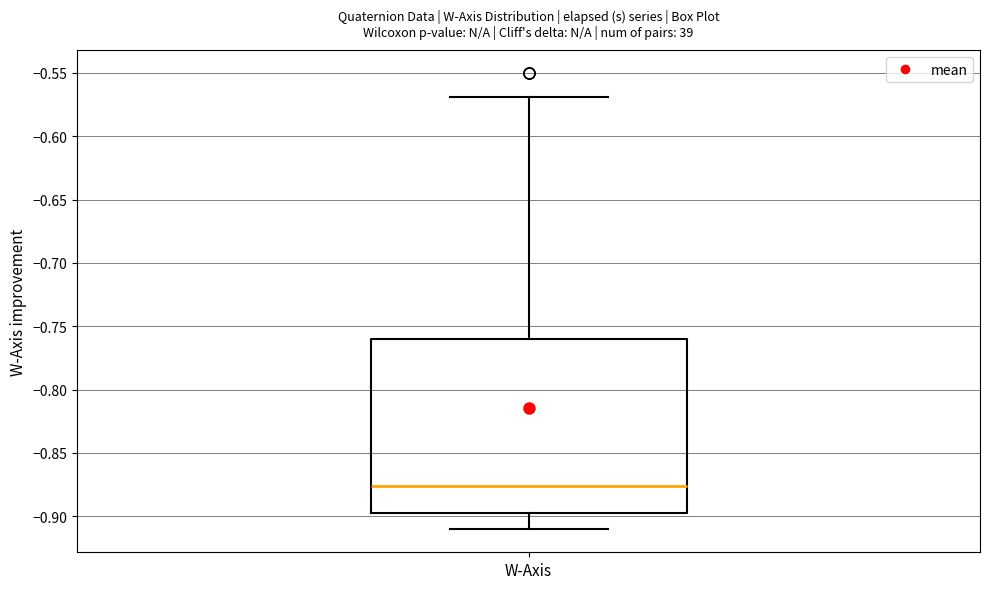

Where is the upper edge of the box for W-Axis on the y-axis? The values are not printed on the chart, so give them approximately, as read against the axis.

-0.760